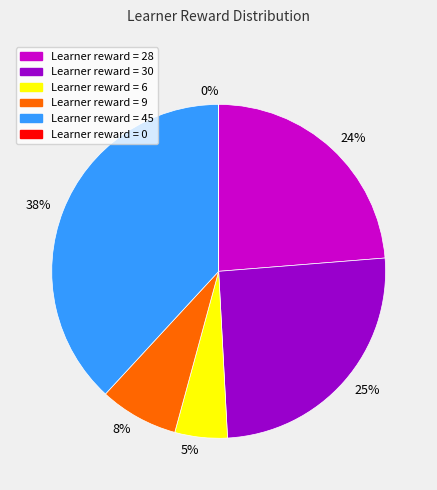

True or false: 24% accounts for 24% of the total.

True